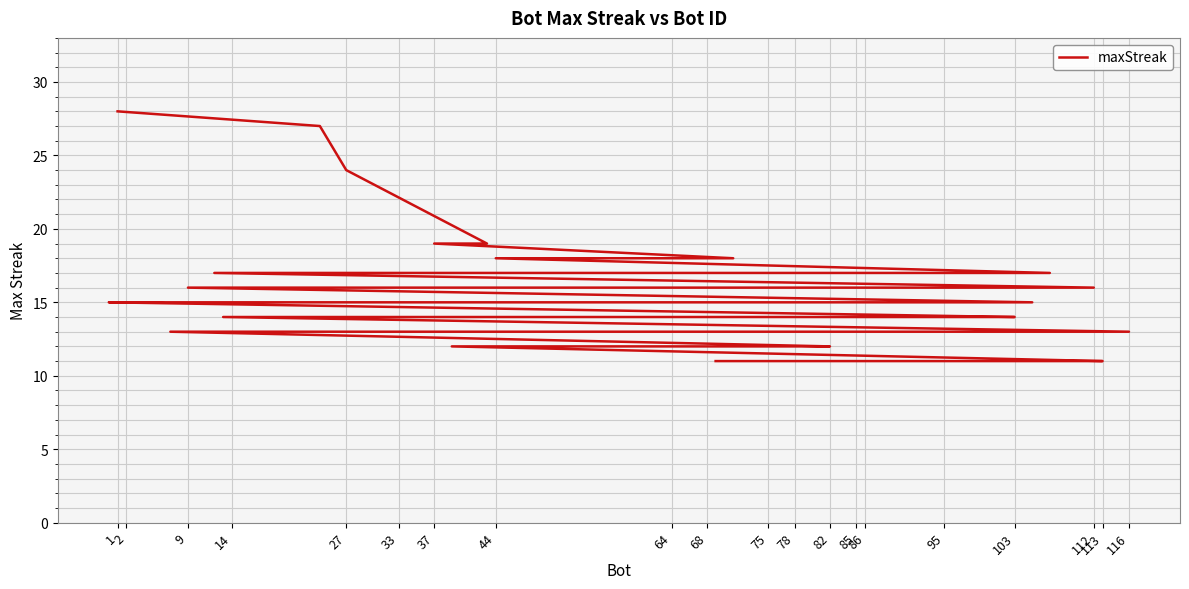

Where is the data nearest to the value 19?

44